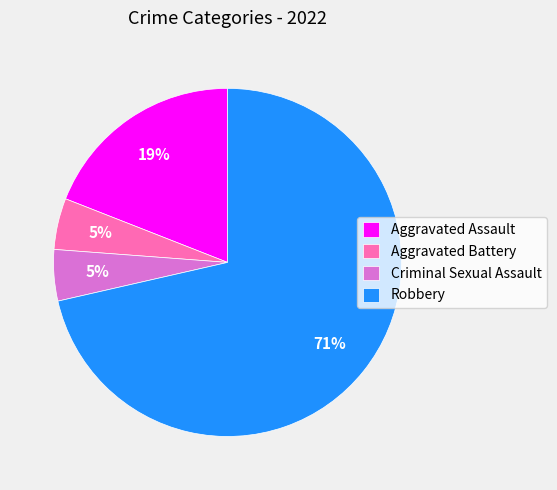

Is there a majority slice in this chart?

Yes